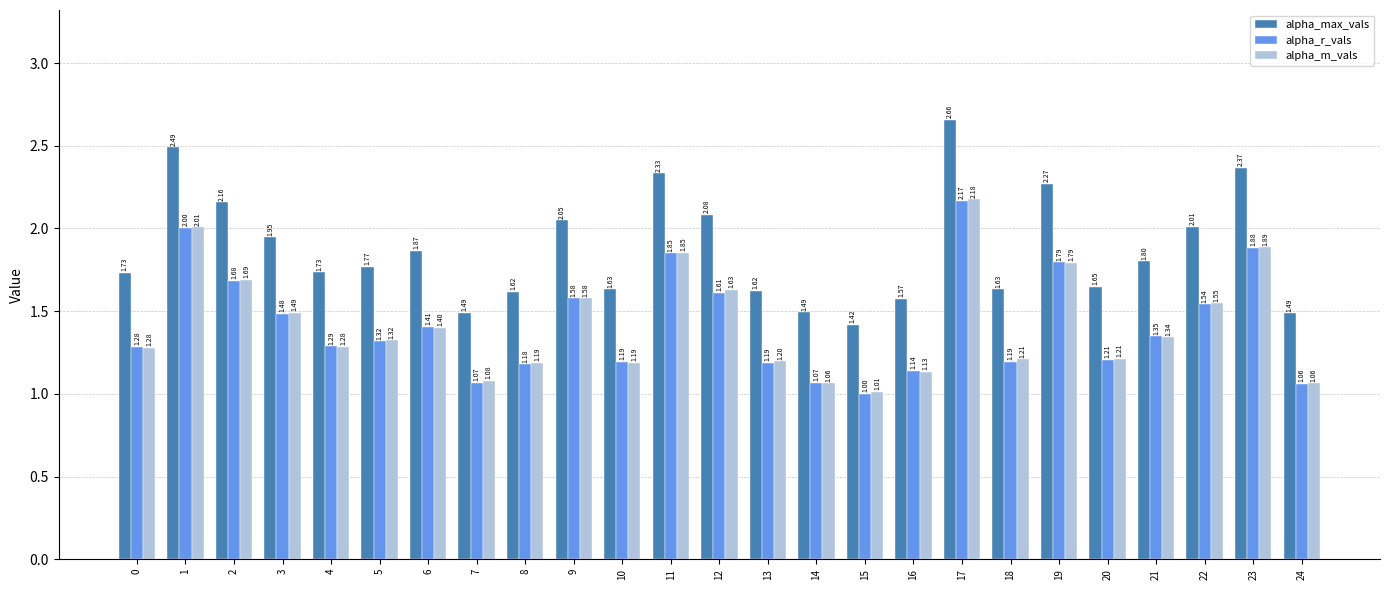

Is it true that alpha_max_vals equals 3.8 at 17?

False